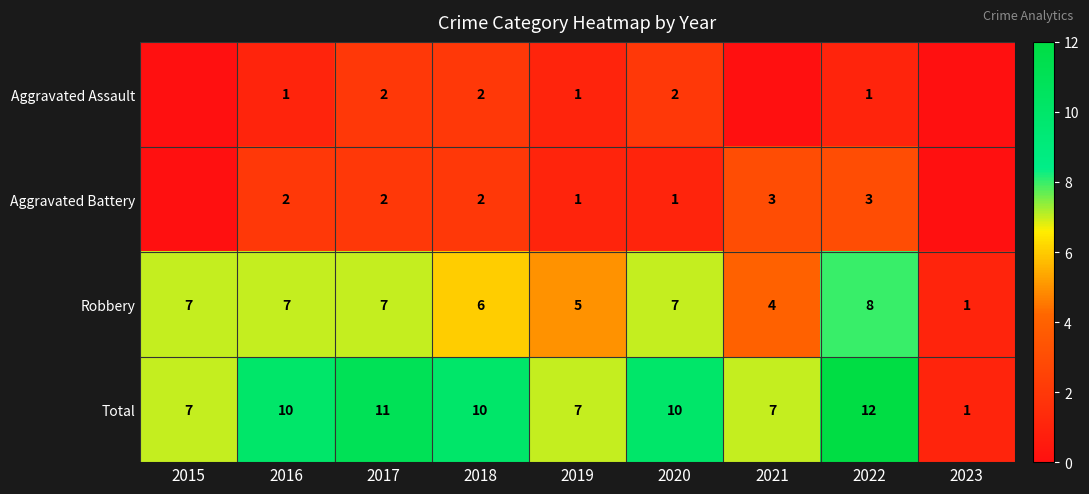

What is the difference between the maximum and second lowest values in the Robbery series?

4